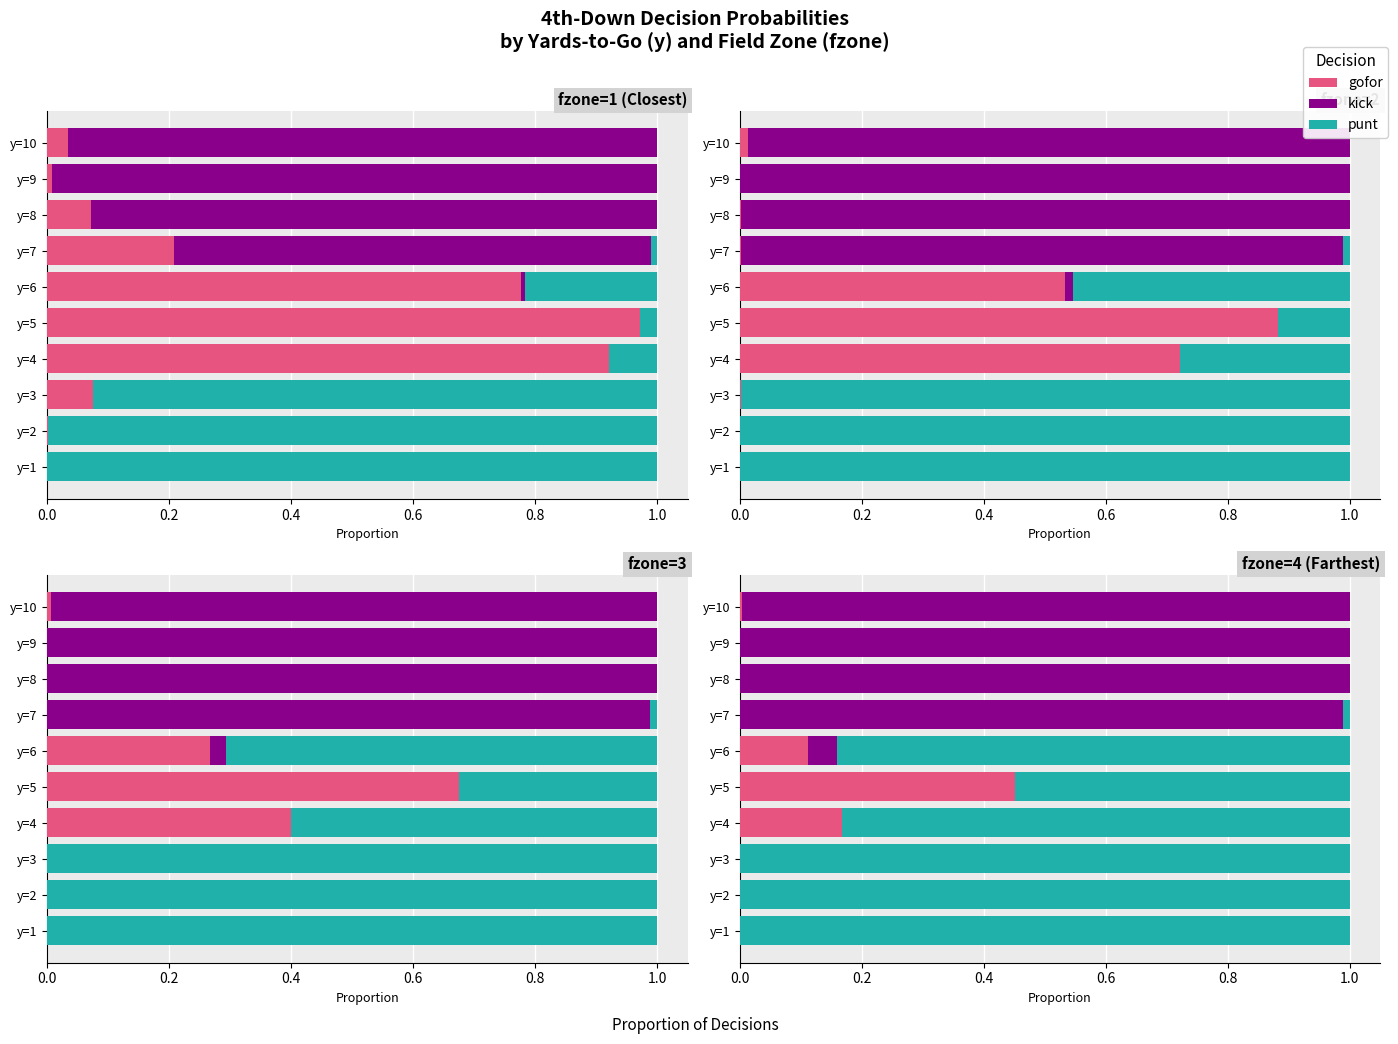

How many categories are shown in the chart?

10